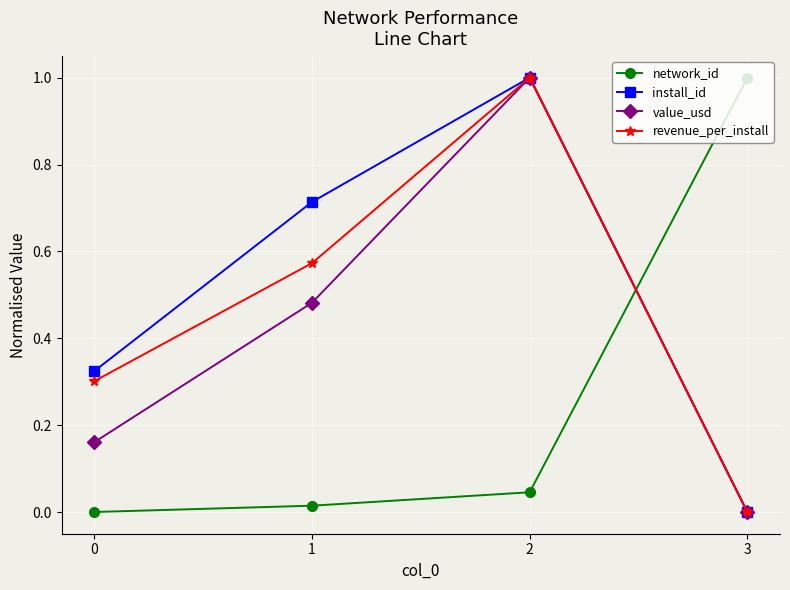

Where is install_id nearest to the value 0?

3